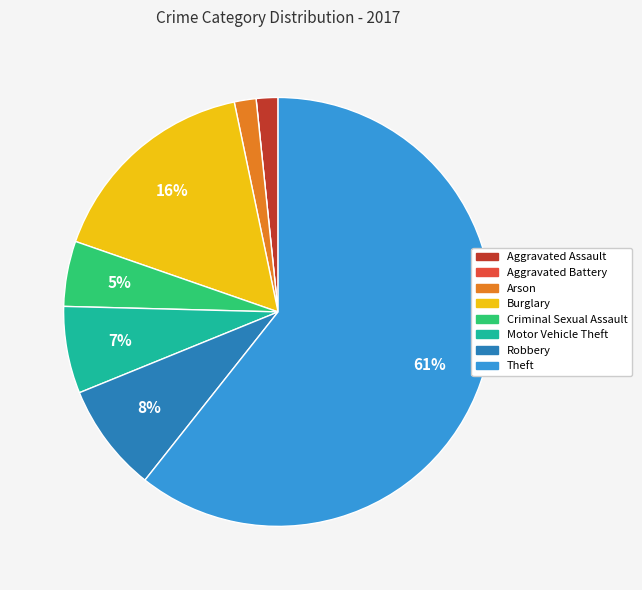

Approximately how many times larger is the value at Arson compared to Robbery?

0.2